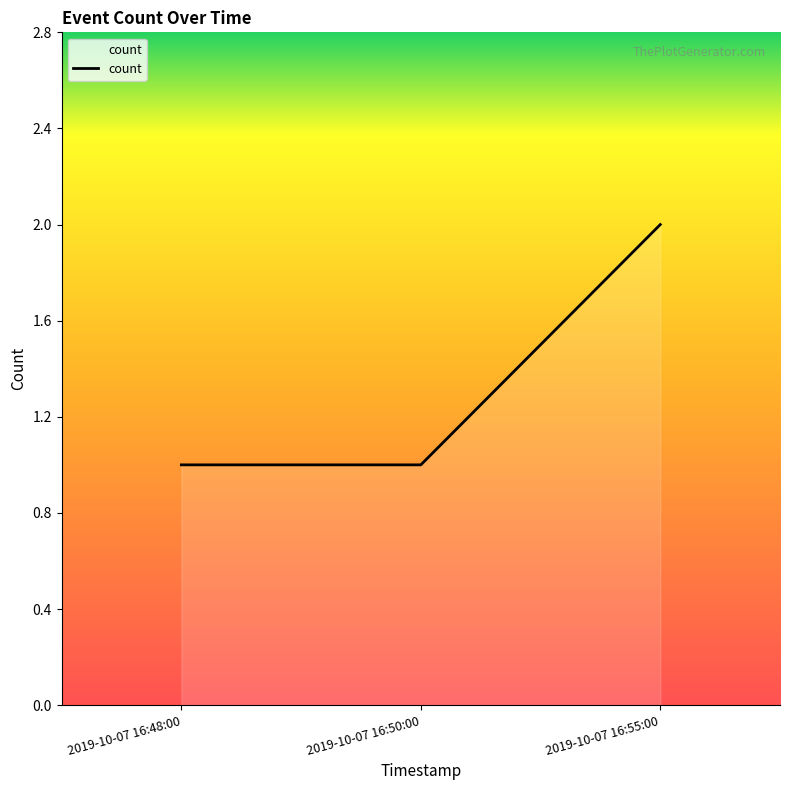

The value at 2019-10-07 16:48:00 is 1. True or false?

True